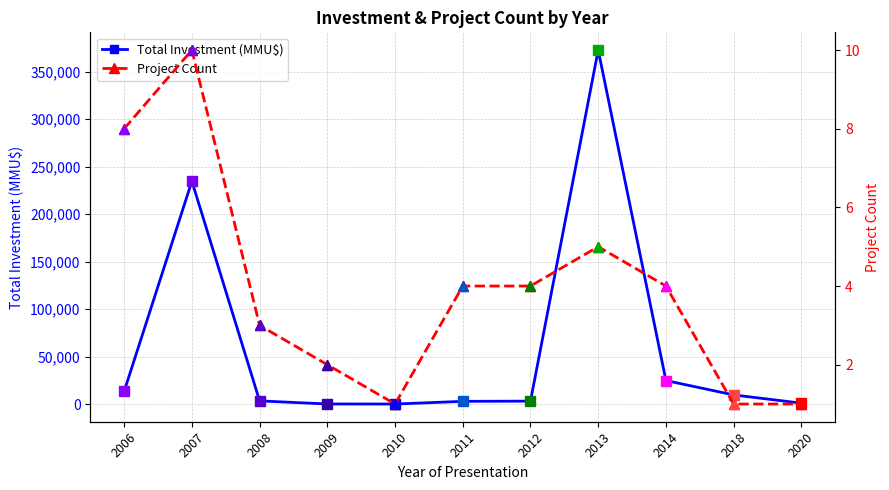

What is the value of the Project Count point at the 7th from the left?

4